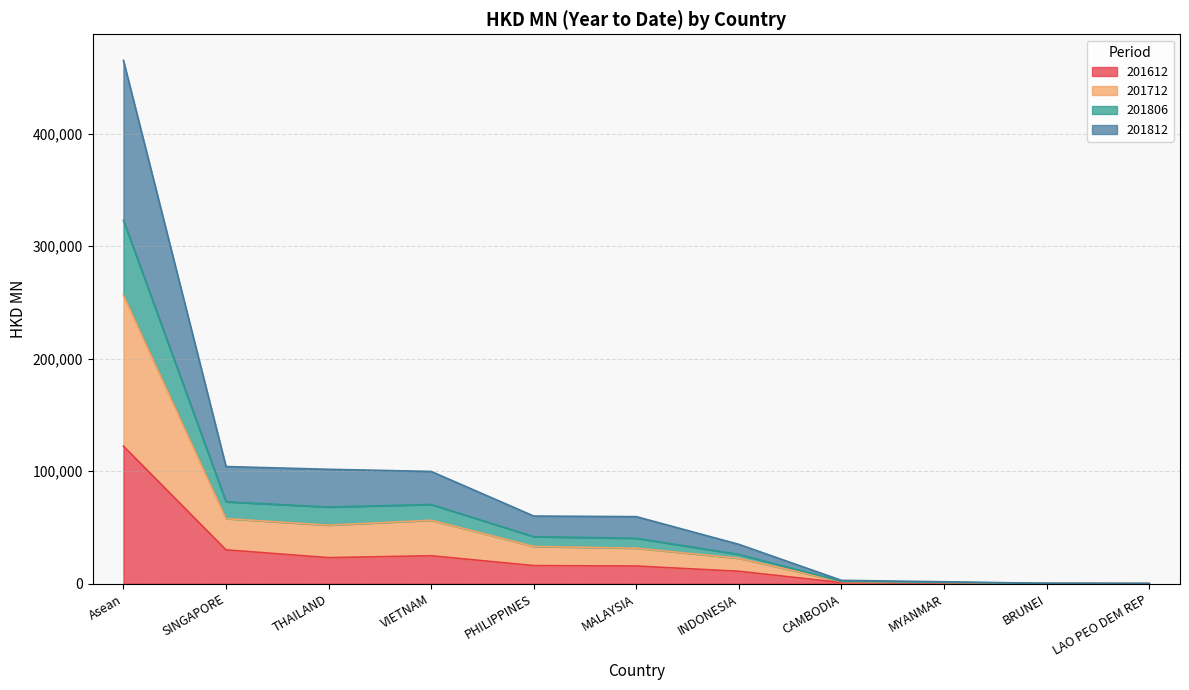

At which label does 201612 reach its peak?

Asean